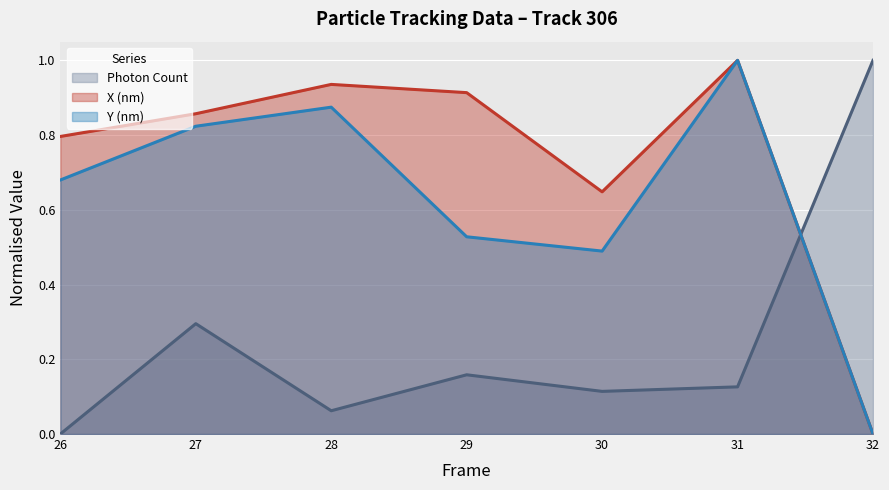

Reading left to right, transcribe all the data shown in this chart.

Photon Count: 26=0.0	27=0.3	28=0.1	29=0.2	30=0.1	31=0.1	32=1.0
X (nm): 26=0.8	27=0.9	28=0.9	29=0.9	30=0.6	31=1.0	32=0.0
Y (nm): 26=0.7	27=0.8	28=0.9	29=0.5	30=0.5	31=1.0	32=0.0